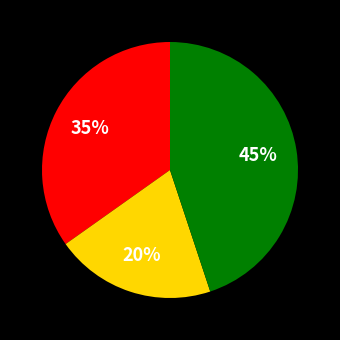

Is there a majority slice in this chart?

No